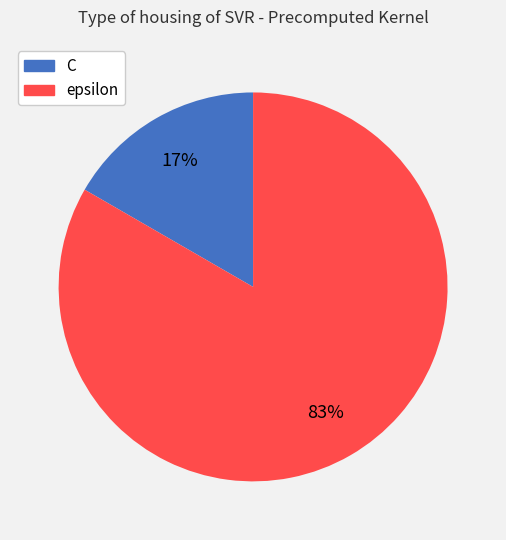

The epsilon slice represents 83% of the pie. True or false?

True